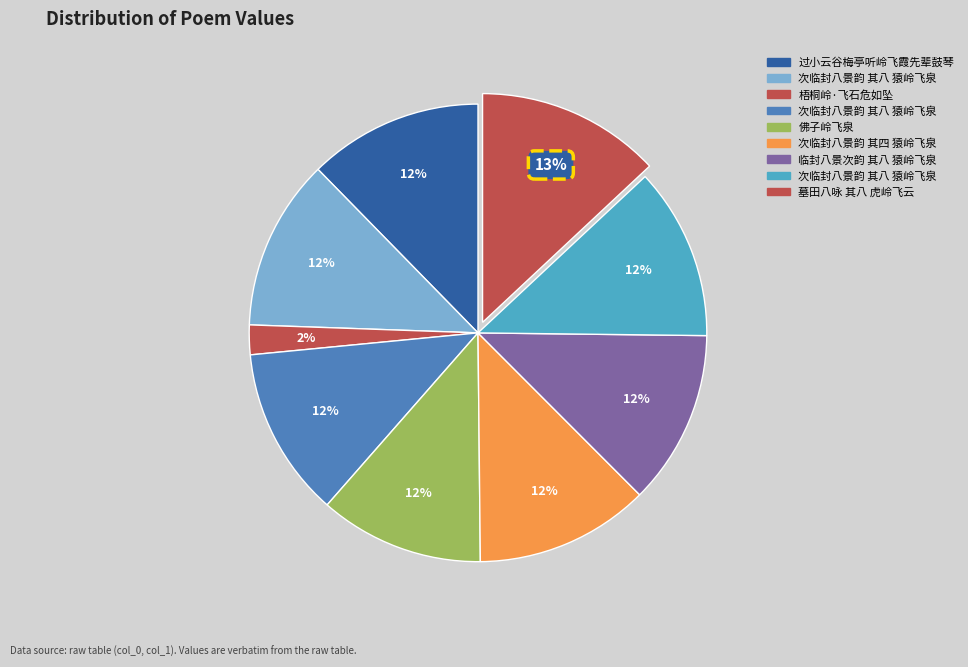

Count the number of slices in the pie.

9